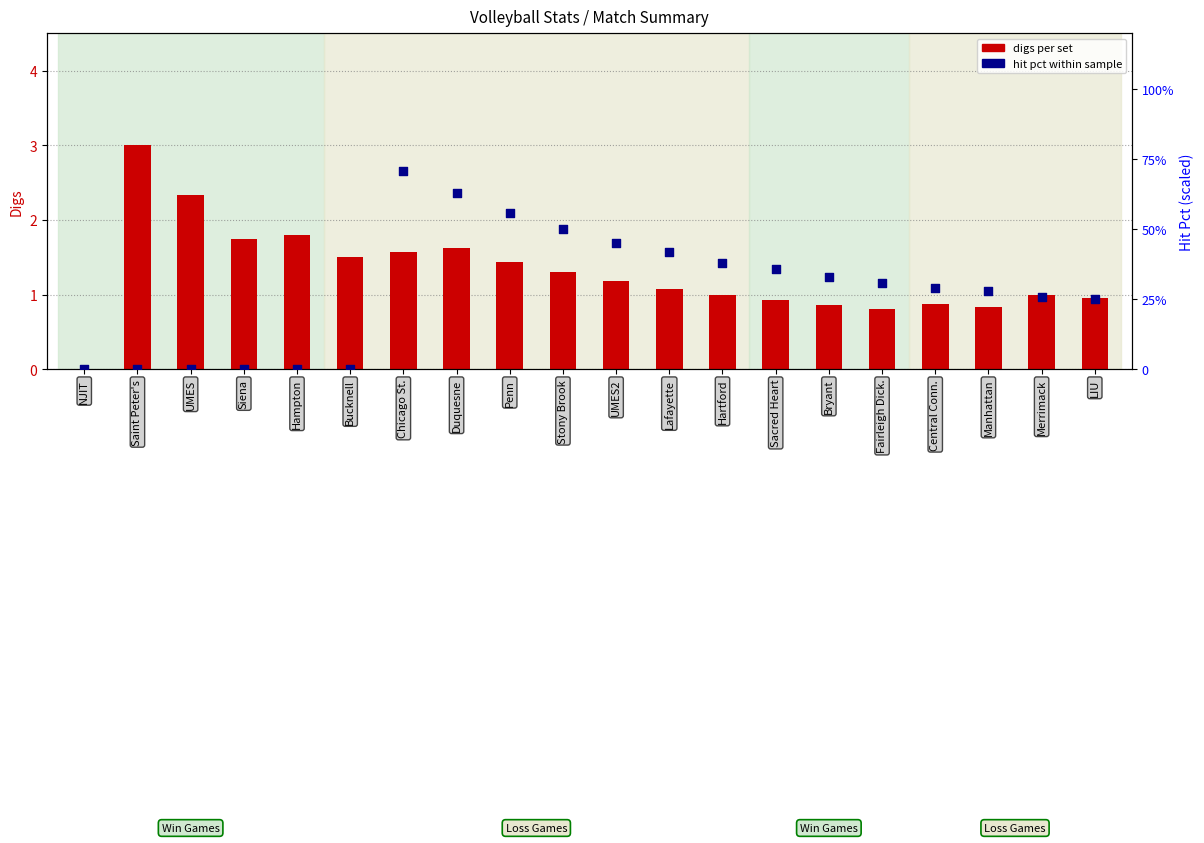

Which series reaches the minimum Y coordinate?

digs per set